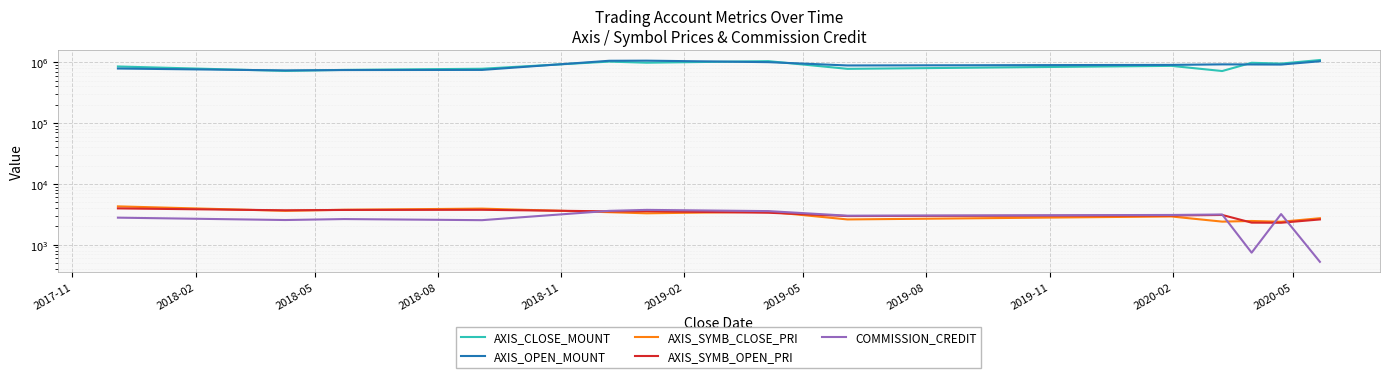

At which label does COMMISSION_CREDIT first exceed 2996?

2018-11